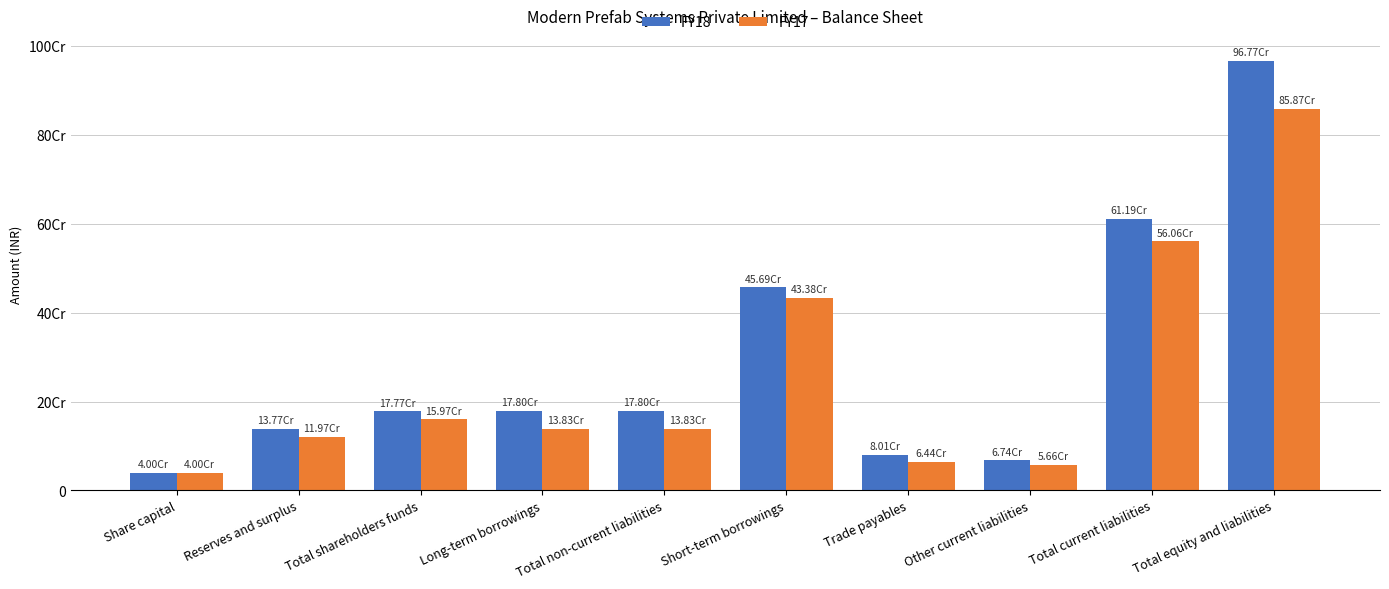

Which label corresponds to the largest value in the chart?

Total equity and liabilities